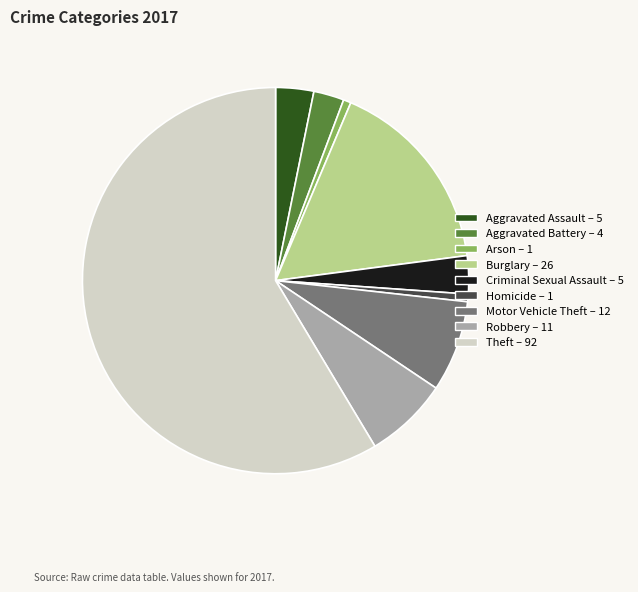

Combined, do Homicide and Theft account for over 50%?

Yes